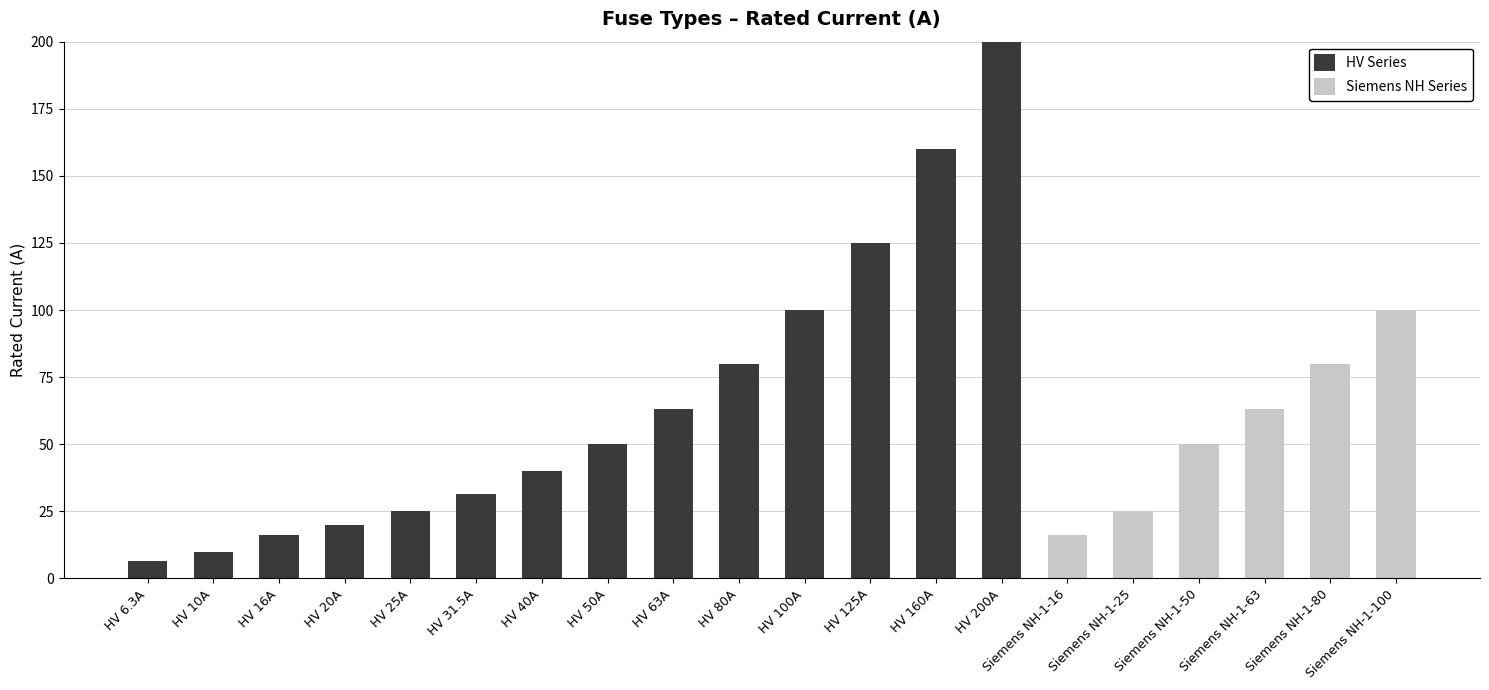

The HV Series series shows 100.0 at HV 100A. True or false?

True